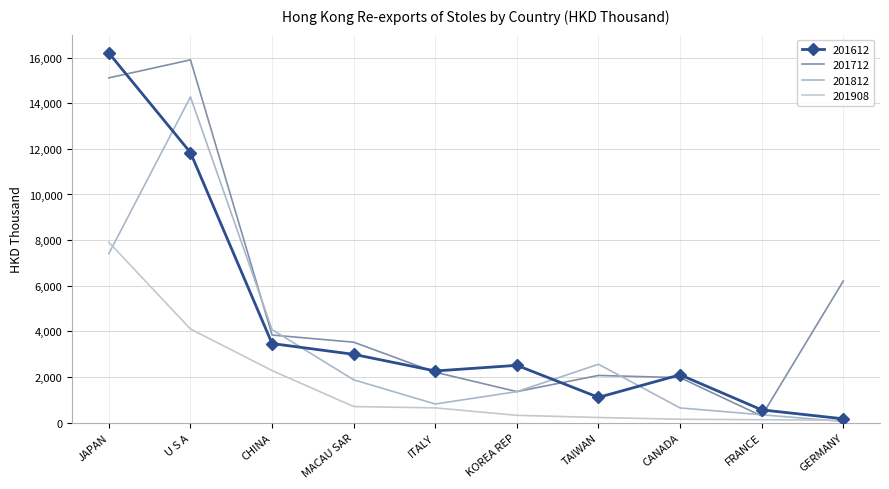

Is this an area chart (filled region under the line)?

No